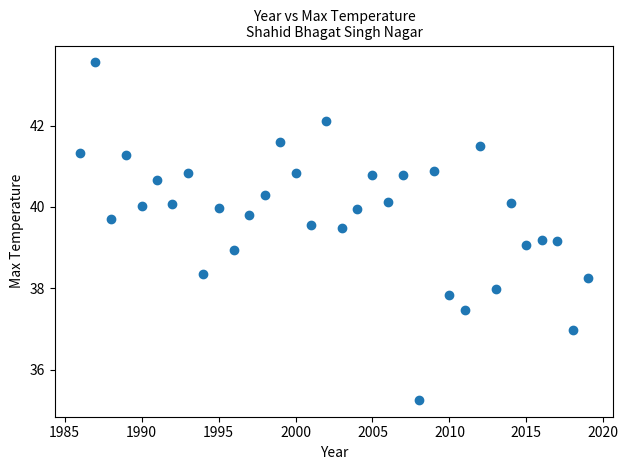

What is the range of X values (max minus min)?

33.0